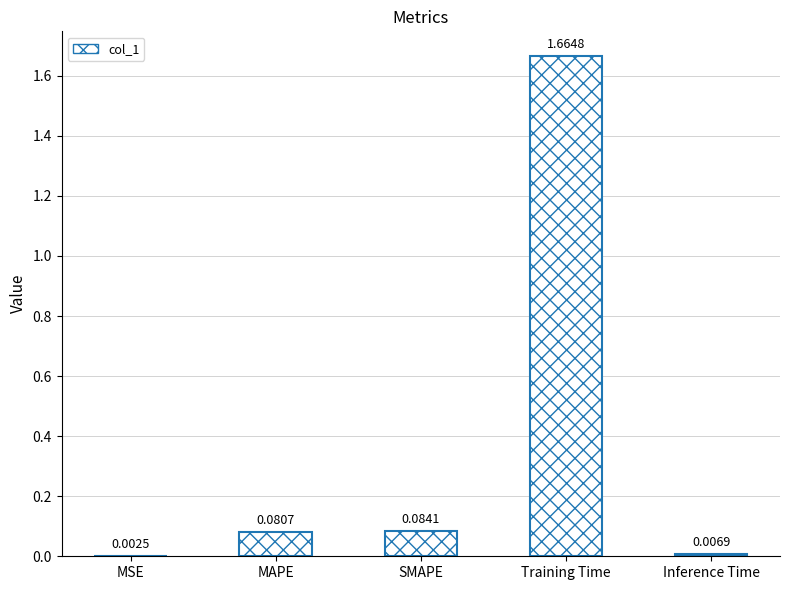

Which label corresponds to the largest value in the chart?

Training Time